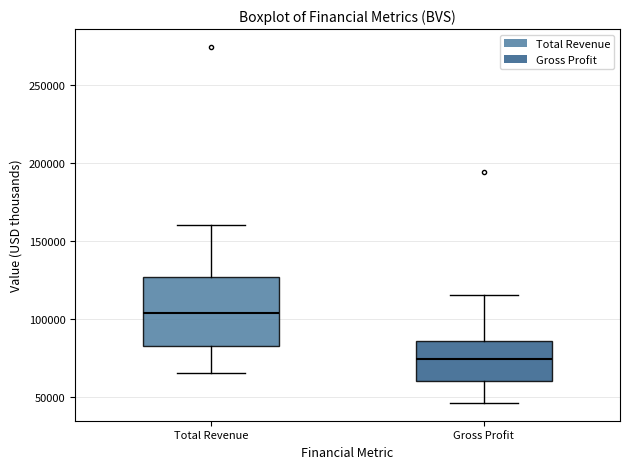

Reading left to right, transcribe this box plot: for each box, give where its median line is, the range the box spans, and where its two whiskers end, as read against the y-axis. The values are not printed on the chart, so give them approximately, as read against the axis.

Total Revenue: median 105000, box 85000 to 125000, whiskers 65000 to 160000
Gross Profit: median 75000, box 60000 to 85000, whiskers 45000 to 115000